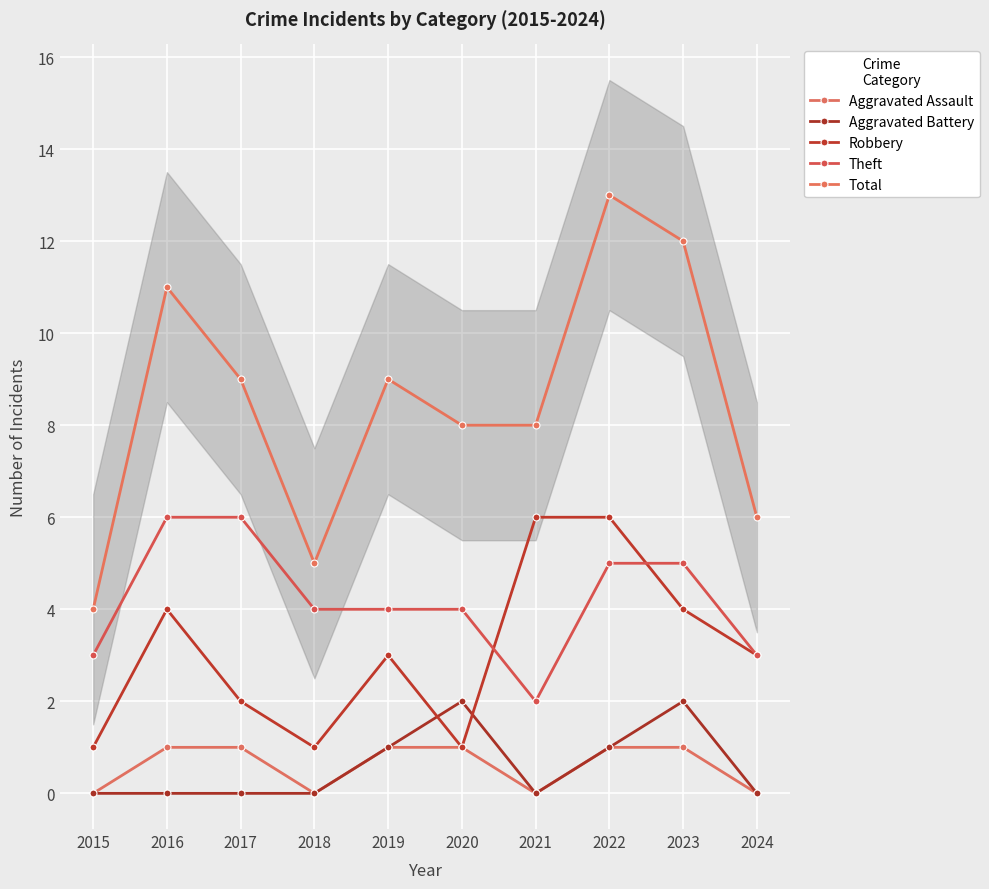

Which series has the largest range (max minus min)?

Total